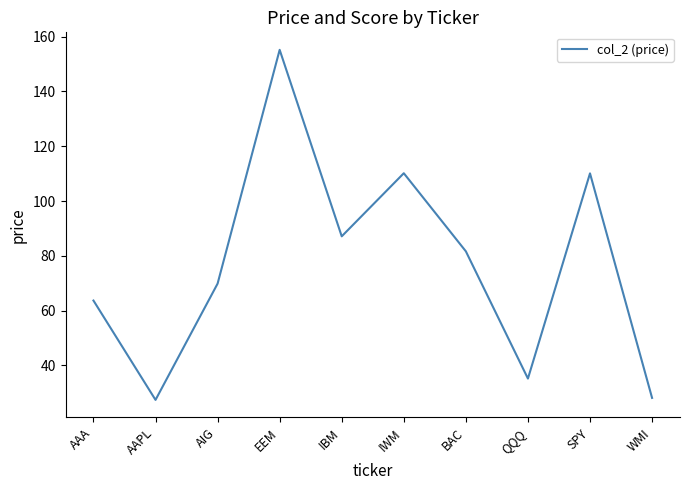

Where is the data nearest to the value 91?

IBM